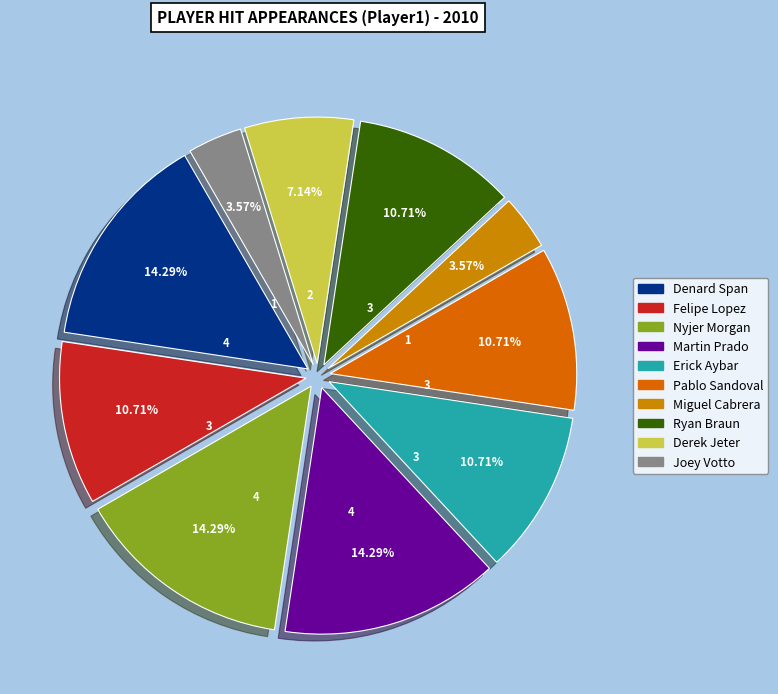

Is the sum of Erick Aybar and Felipe Lopez greater than half?

No